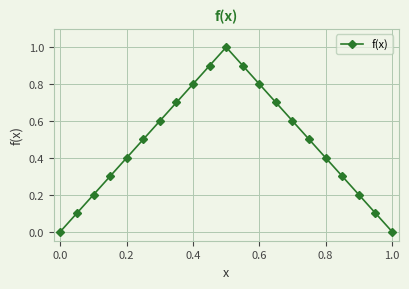

True or false: the data has more than 1 interior local peaks.

False